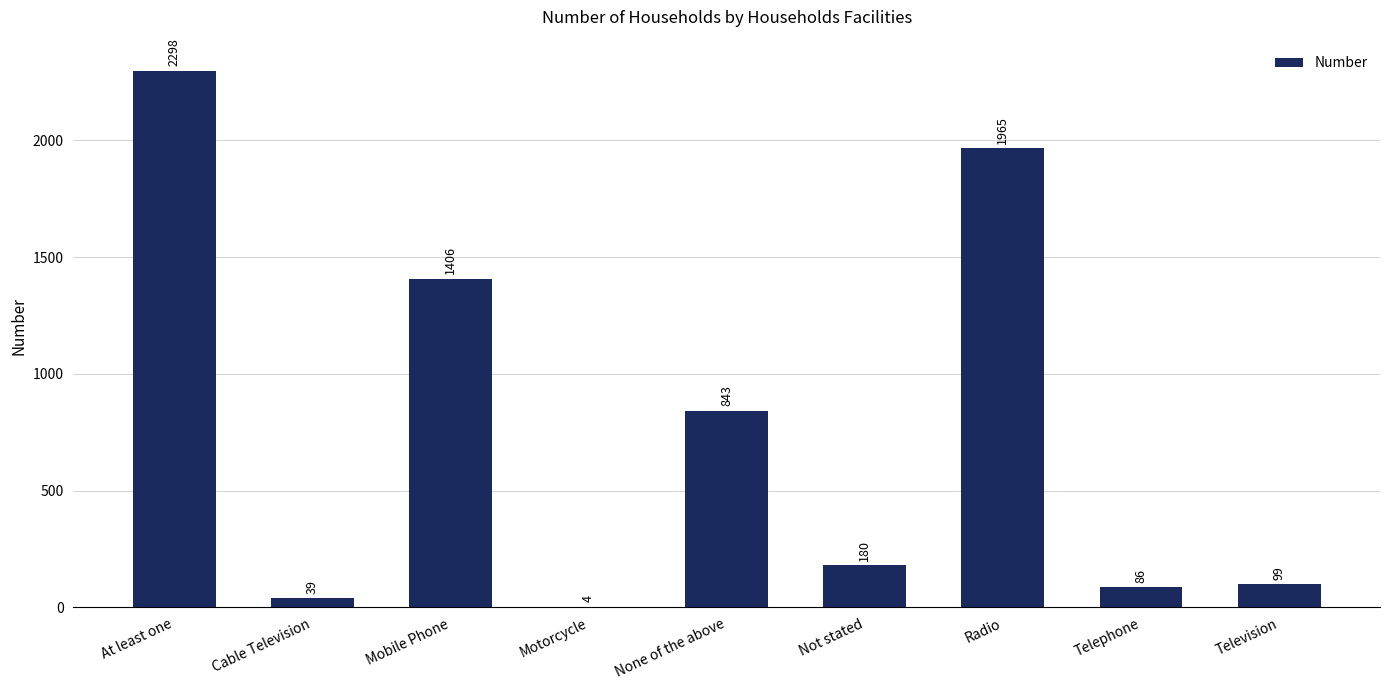

Is it true that the value at Not stated is 180?

True